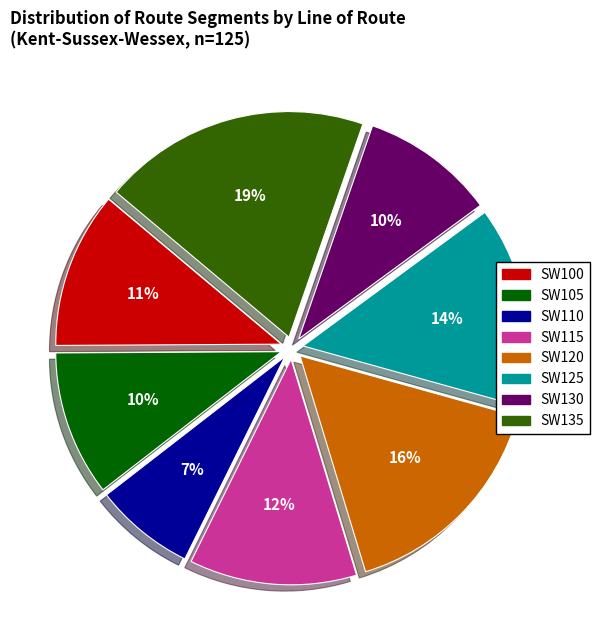

Is SW130 the majority of the pie?

No